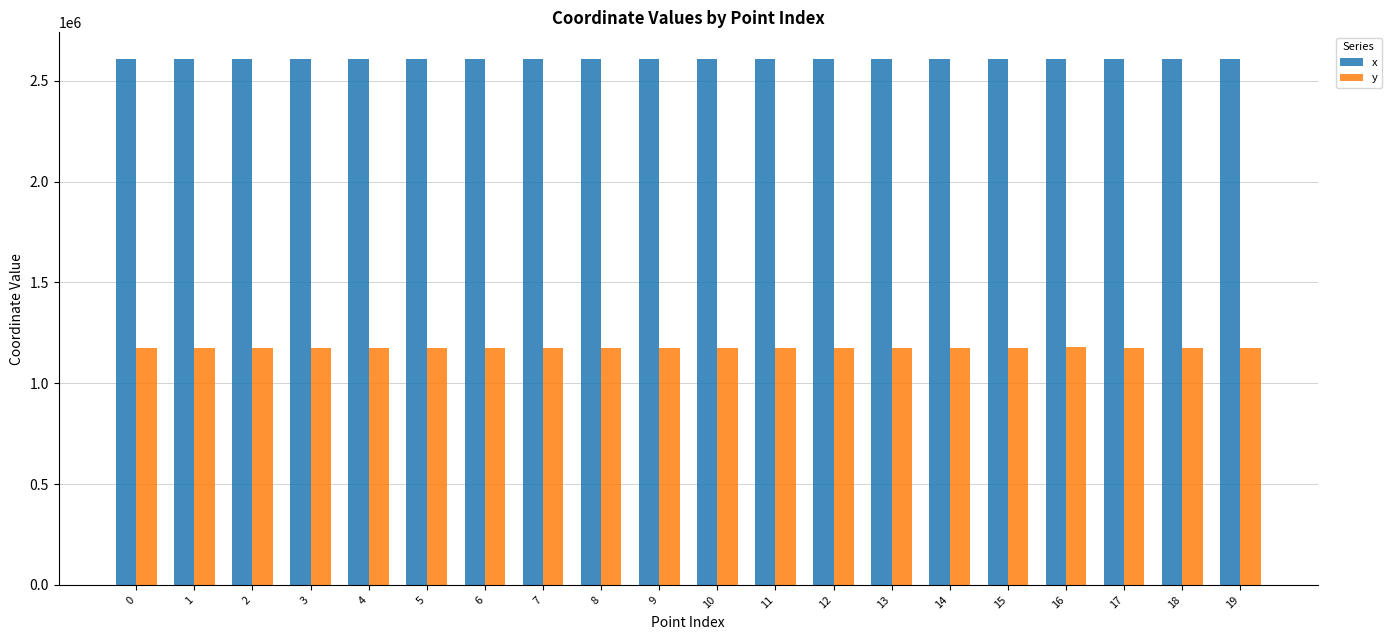

What is the value of the y bar at the 11th from the left?

1176822.8